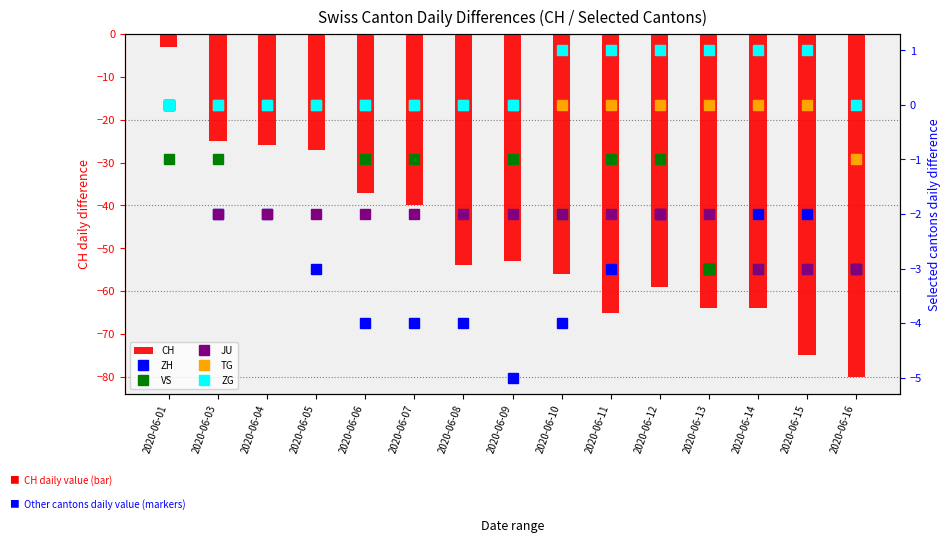

The CH series shows -6 at 2020-06-05. True or false?

False